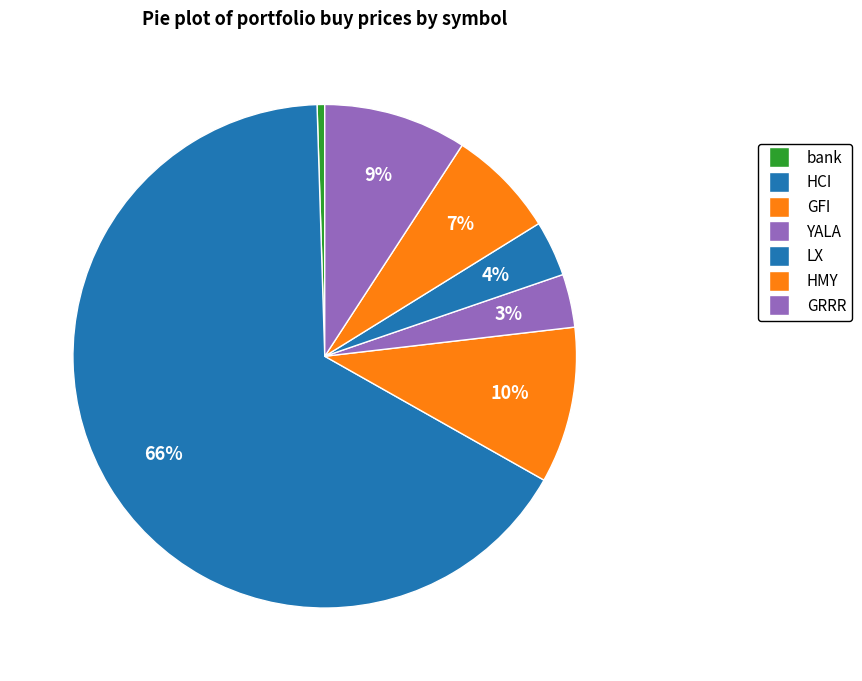

To the nearest percent, what portion does HCI represent?

66%